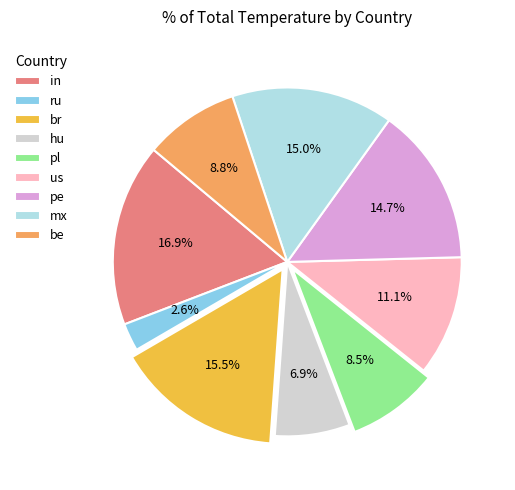

Is there a majority slice in this chart?

No